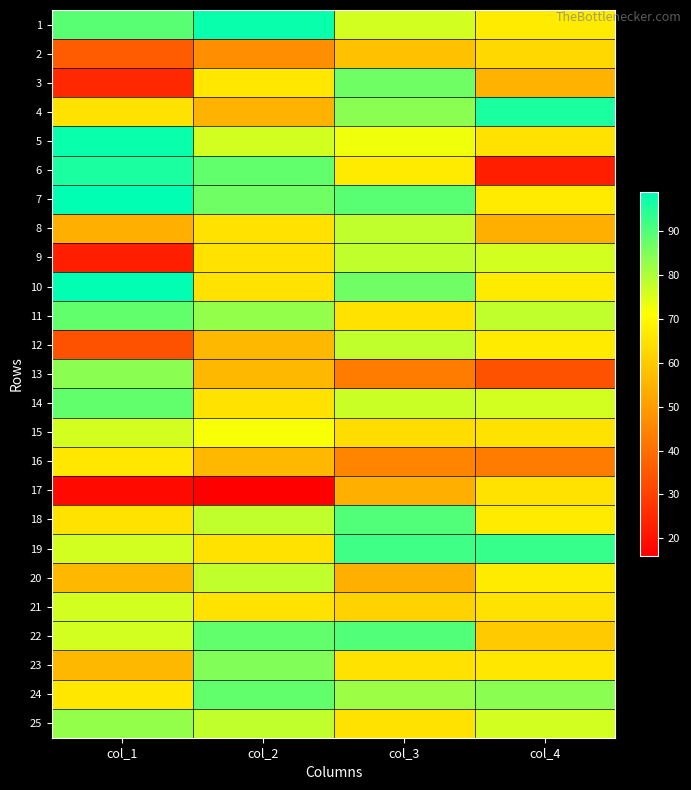

What is the spread (max minus min) of values at col_2?

82